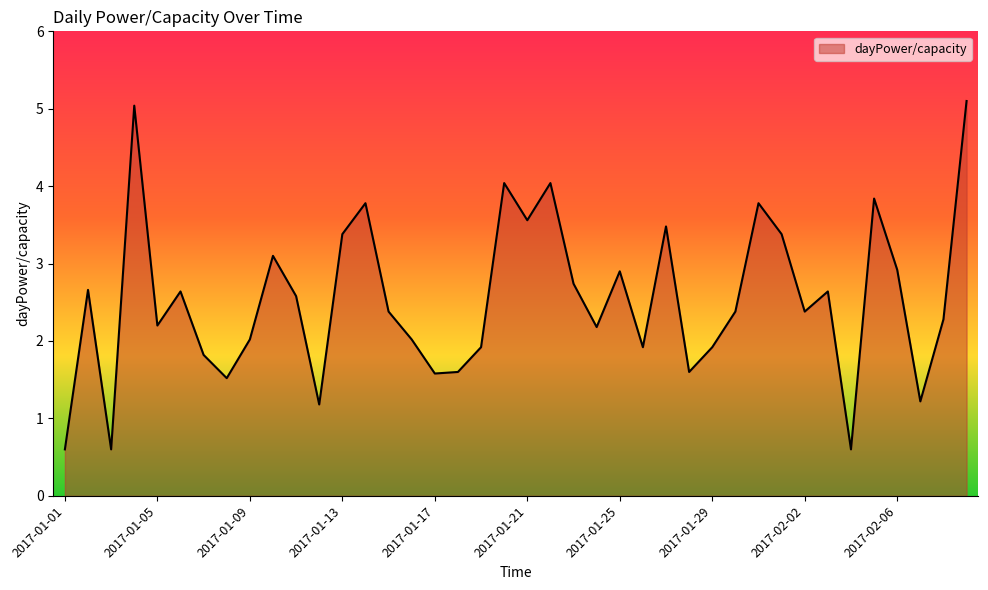

What is the difference between the maximum and minimum values?

4.5